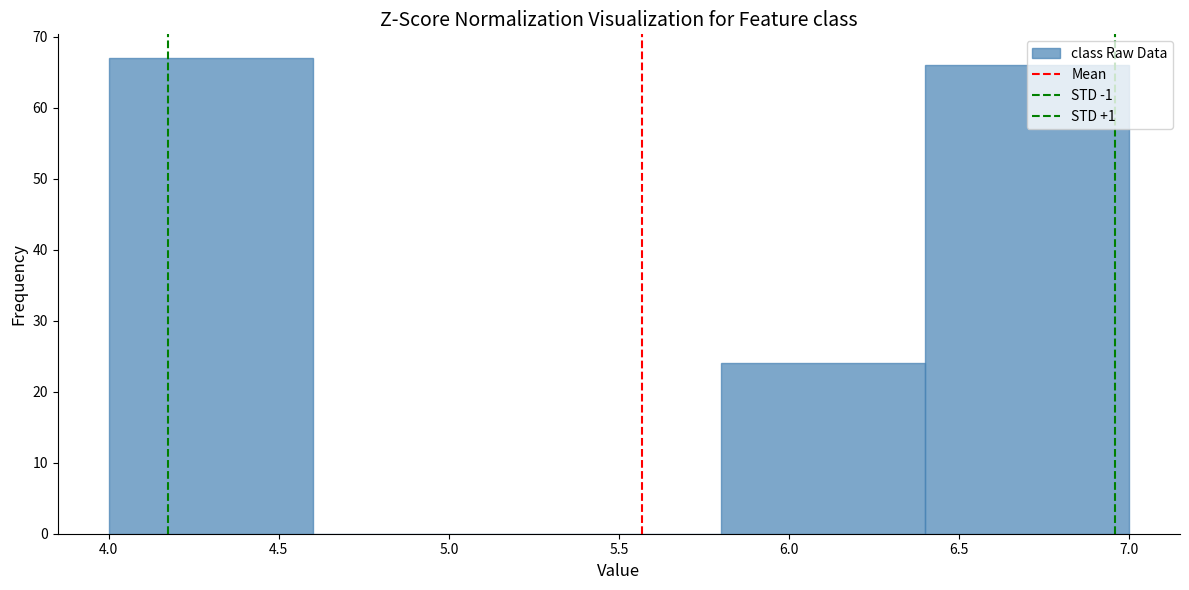

Reading left to right, list every bar in this chart as the range it spans on the x-axis followed by its height. The values are not printed on the chart, so give them approximately, as read against the axis.

4.0 to 4.6: 67
4.6 to 5.2: 0
5.2 to 5.8: 0
5.8 to 6.4: 24
6.4 to 7.0: 66